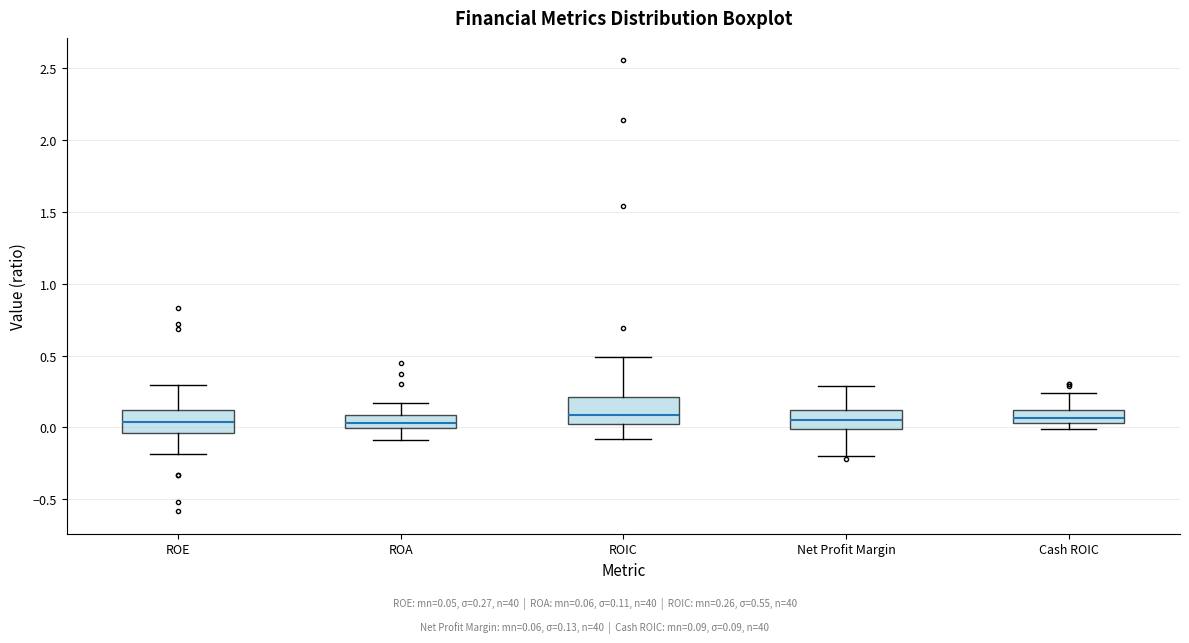

Where is the lower edge of the box for Net Profit Margin on the y-axis? The values are not printed on the chart, so give them approximately, as read against the axis.

0.00